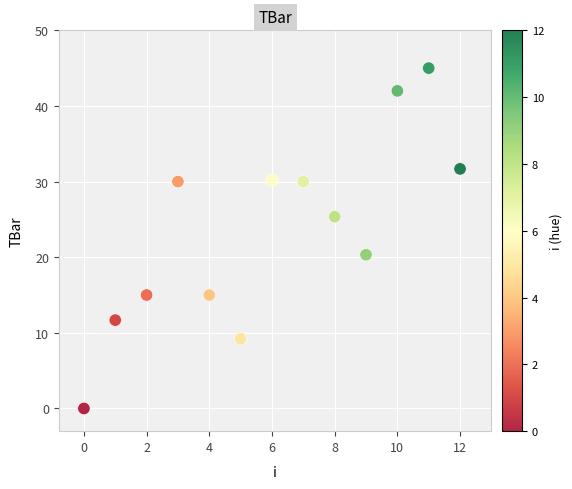

What is the range of Y values (max minus min)?

45.0